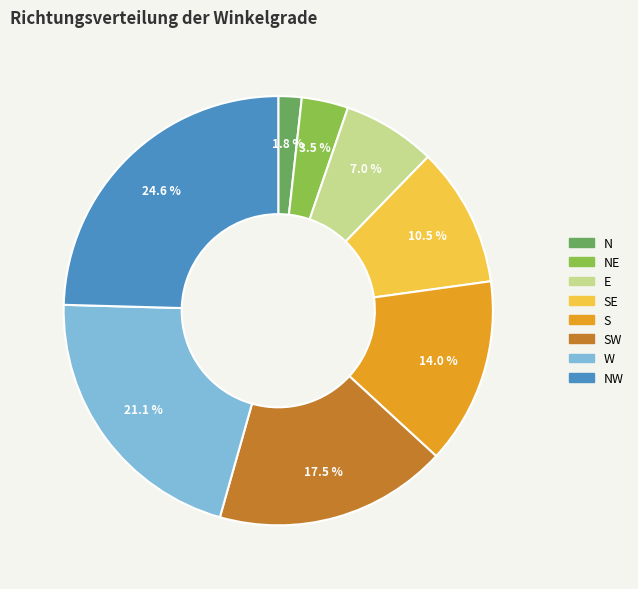

Does any single category account for the majority?

No